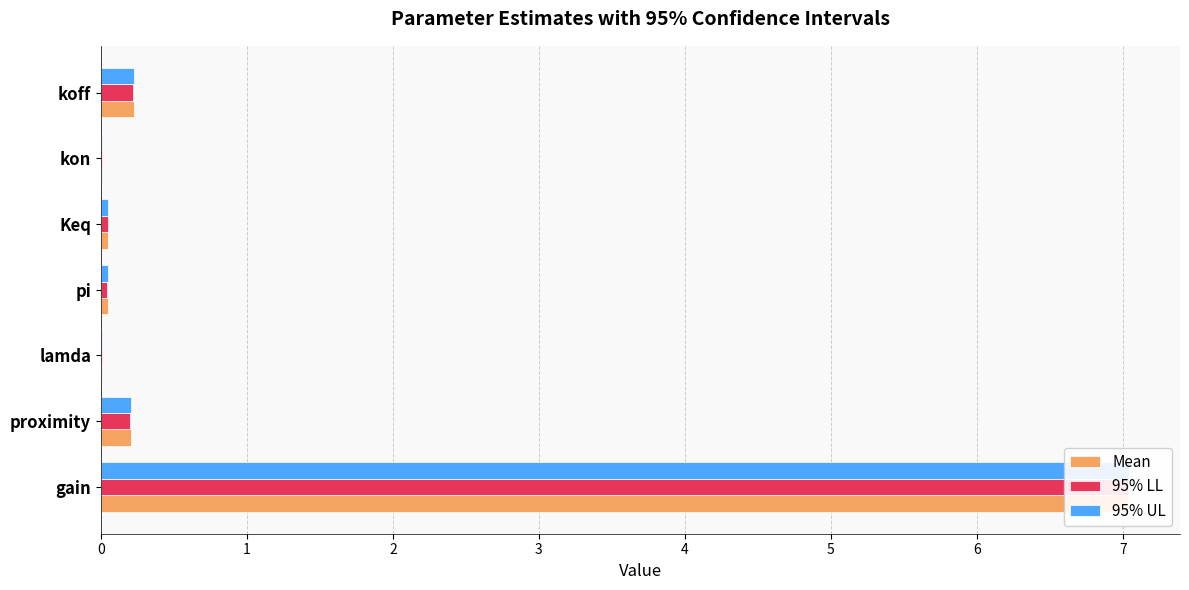

How many groups of bars are there?

7